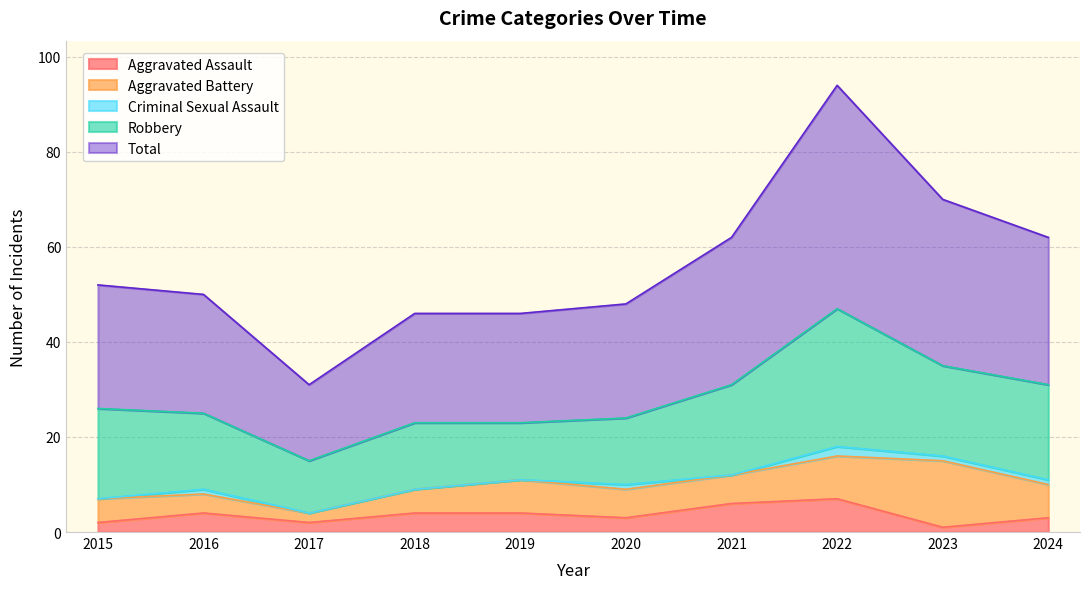

True or false: Total and Criminal Sexual Assault cross at least once.

False